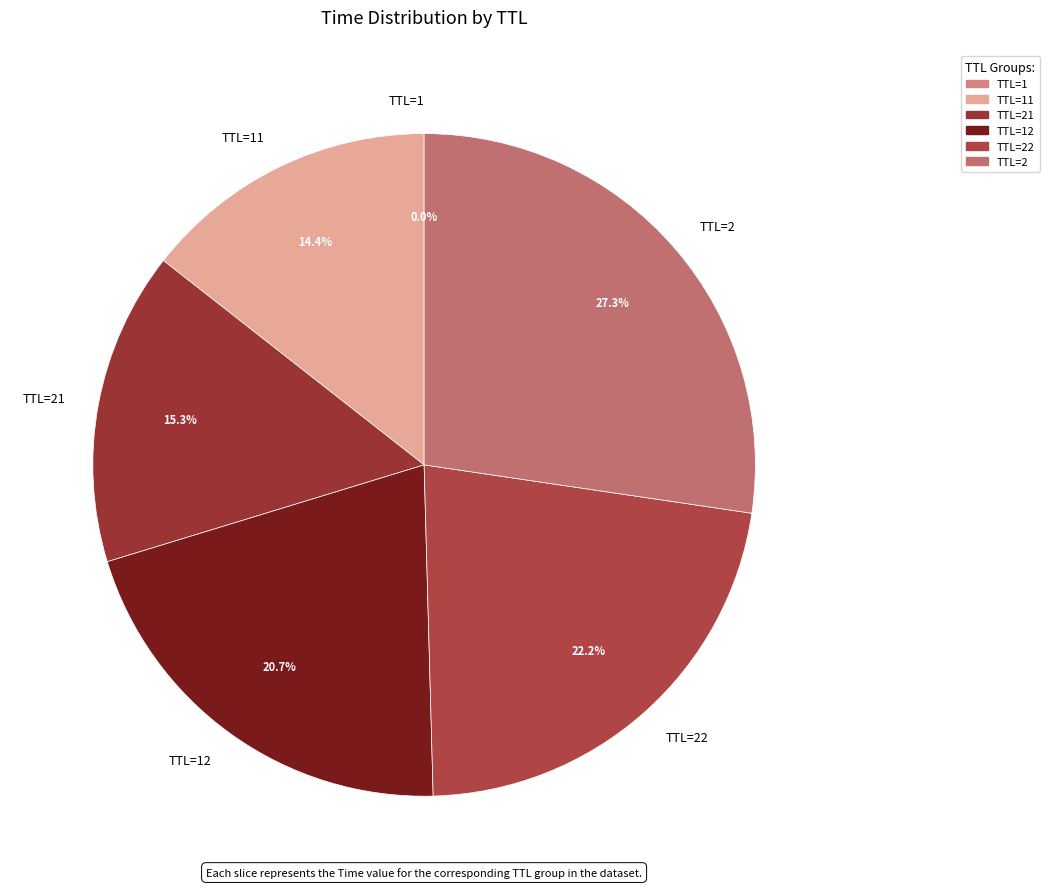

What is the ratio of the value at TTL=2 to the value at TTL=22?

1.2